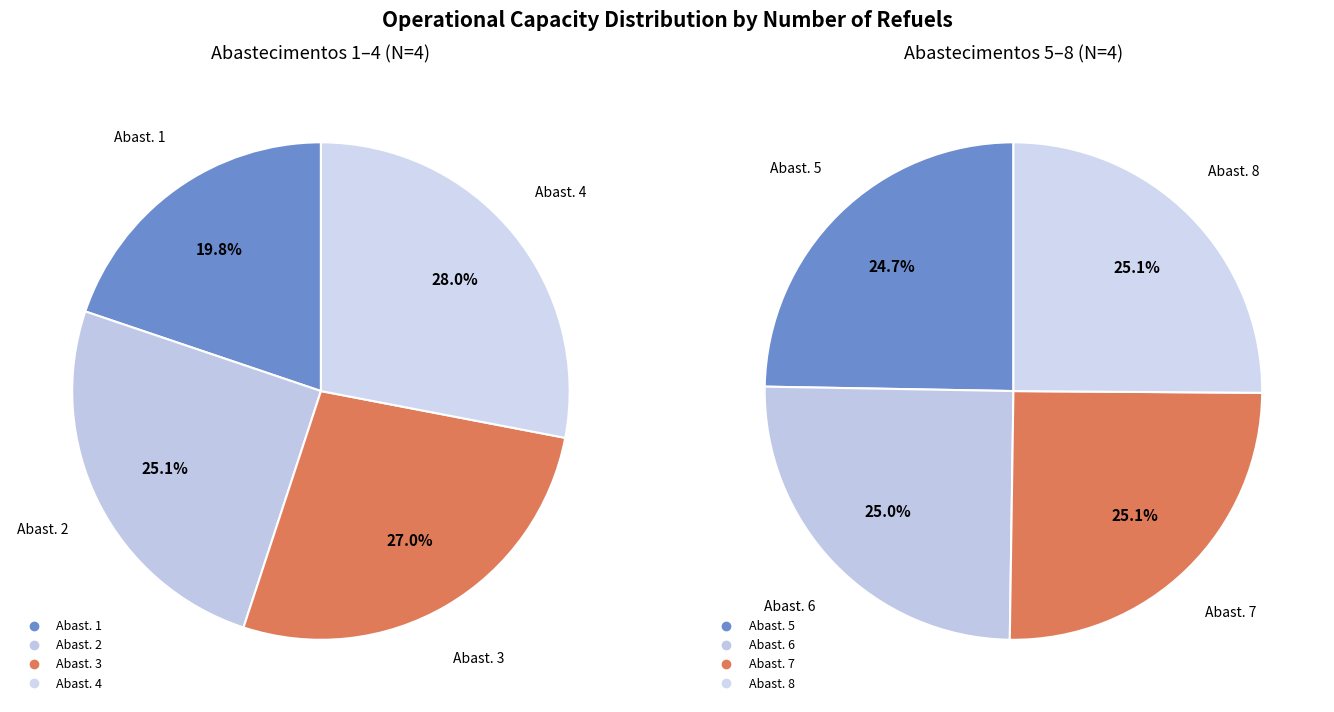

True or false: Row 0 accounts for 1% of the total.

False